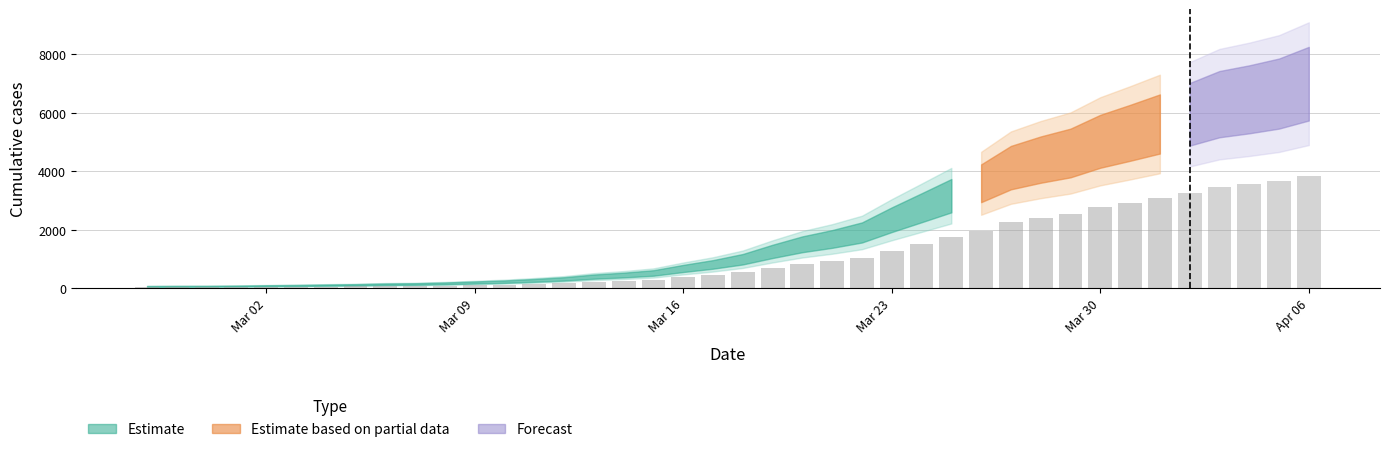

True or false: the data shows 76 at 2020-03-01.

True